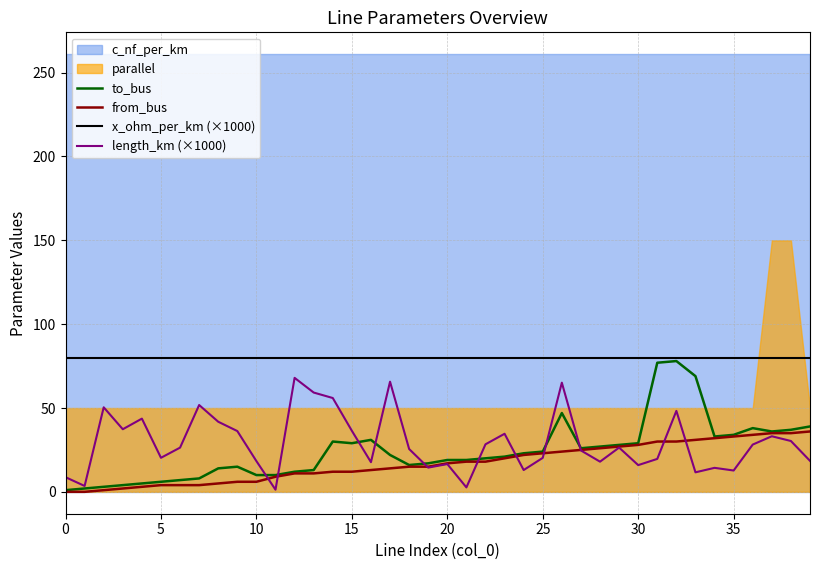

What is the sum of all from_bus values?

691.0